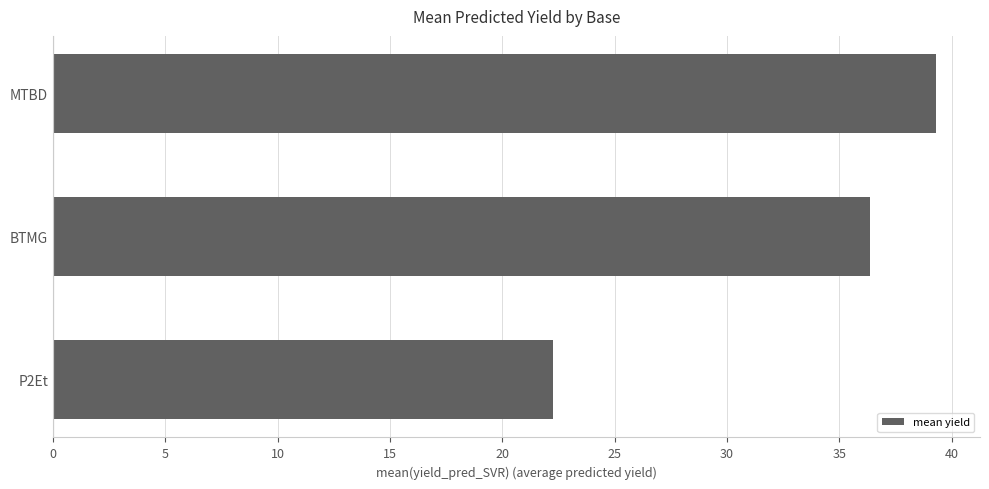

What is the sum of all values?

97.9